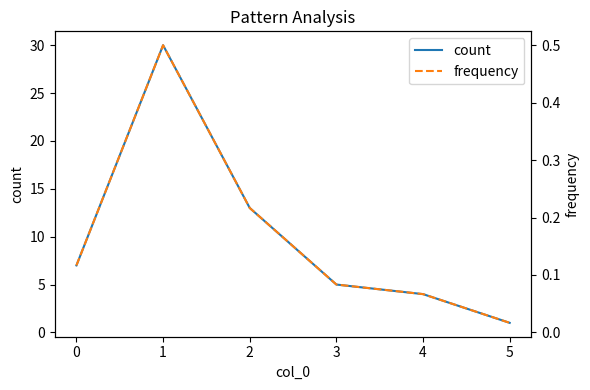

True or false: count has a value of 8 at 3.

False